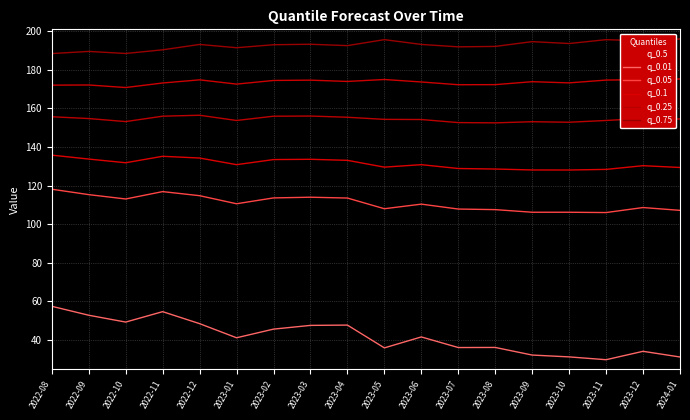

Between 2022-11 and 2023-07, which series saw the biggest shift?

q_0.01